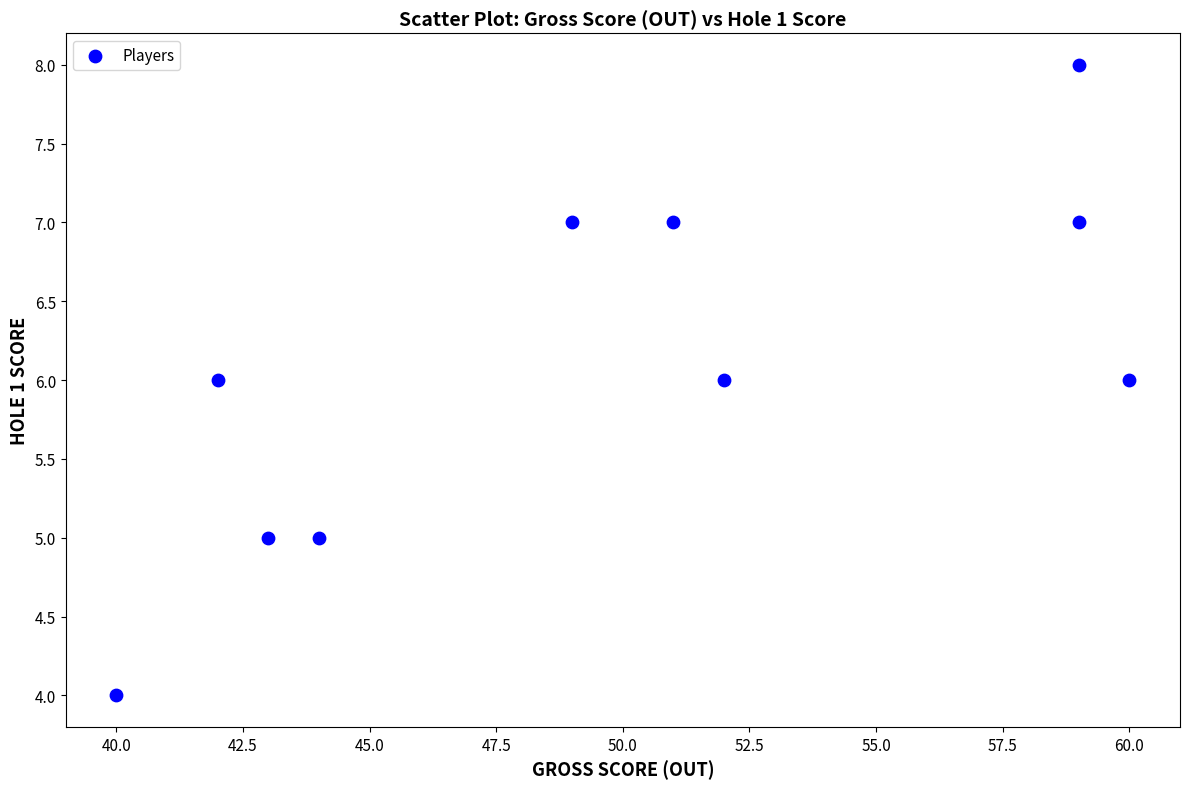

What is the range of Y values (max minus min)?

4